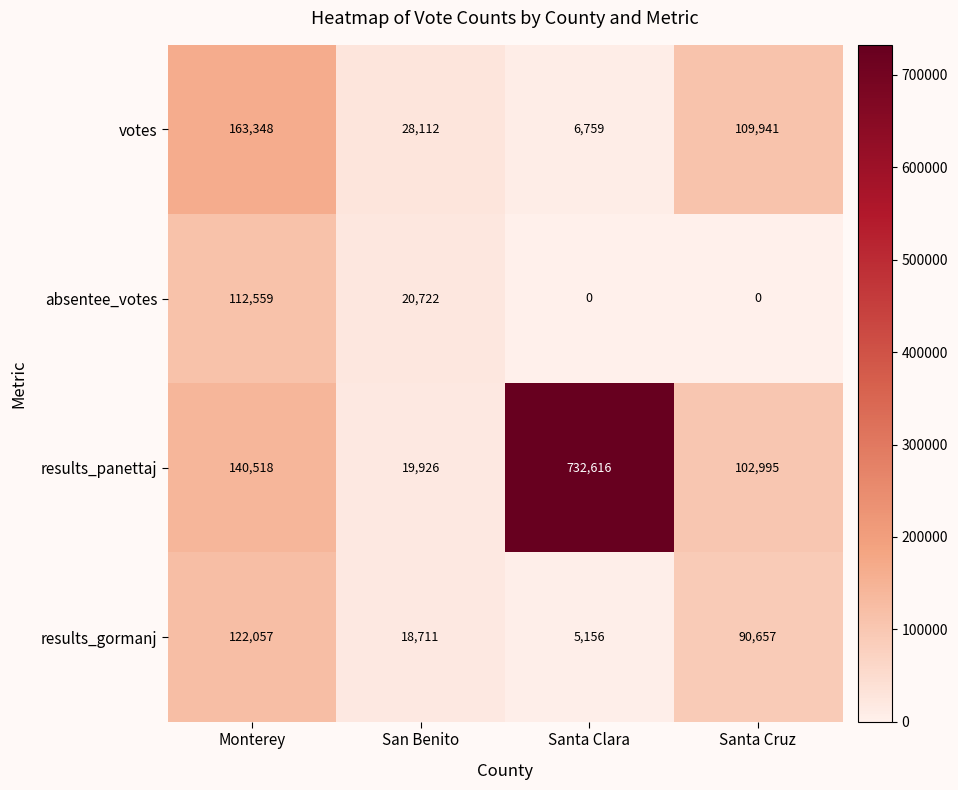

How many values in the results_gormanj series are below 90657?

2